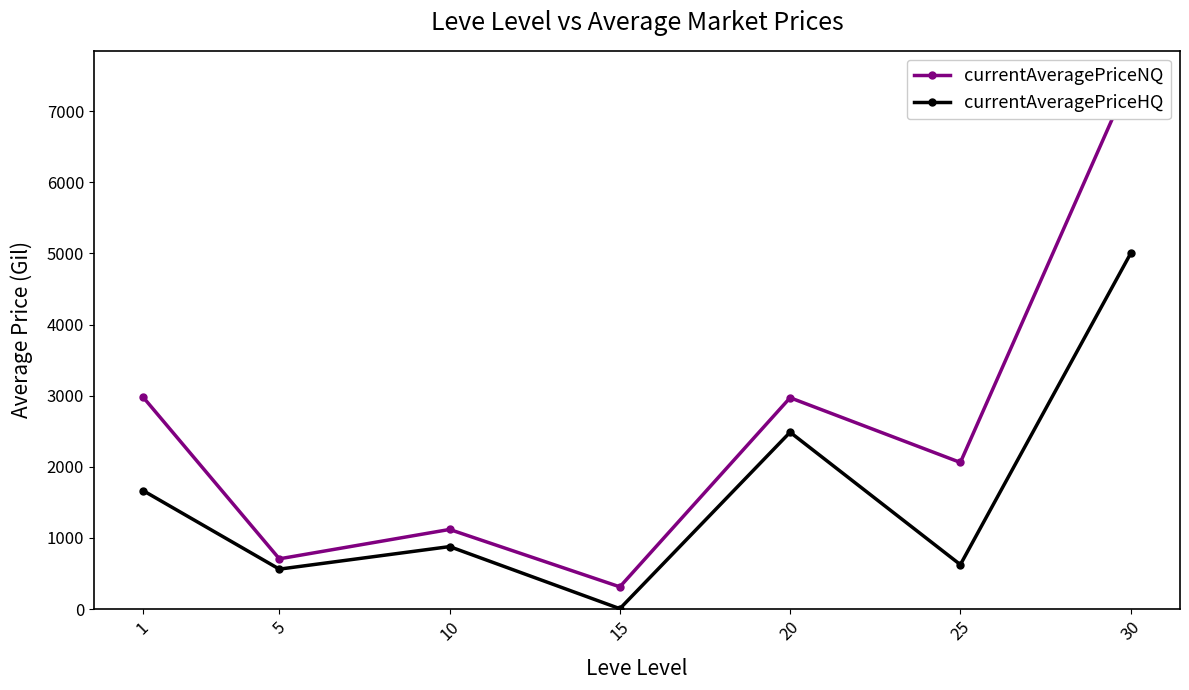

What is the approximate value of currentAveragePriceHQ at 5, to the nearest 50?

550